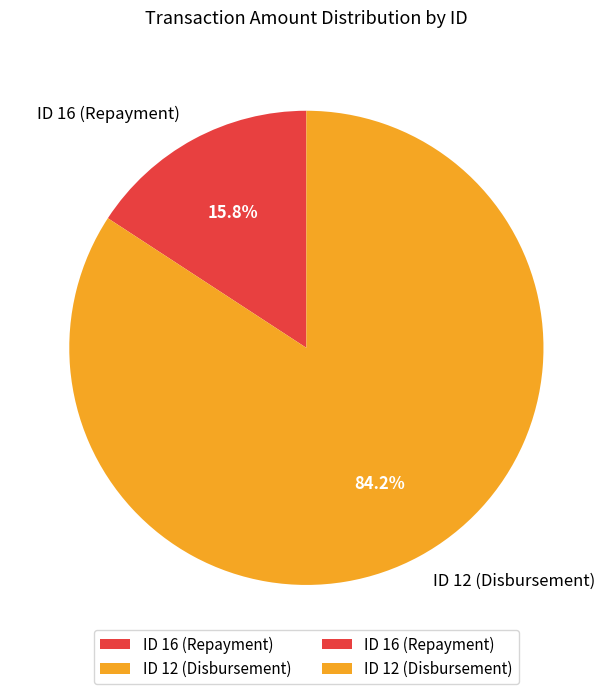

Does ID 16 (Repayment) account for over 50% of the chart?

No